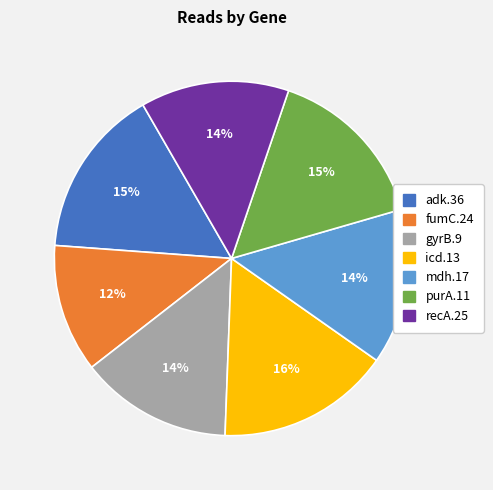

What is the ratio of the value at gyrB.9 to the value at recA.25?

1.0